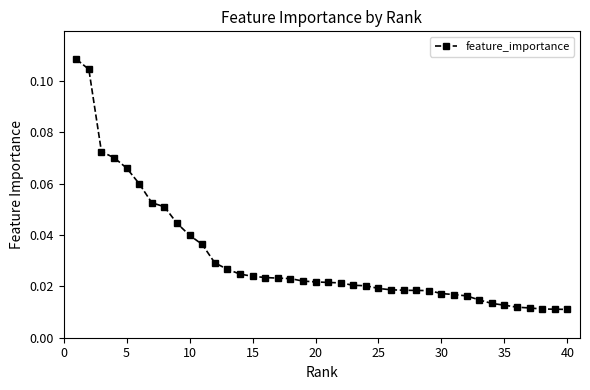

Count the number of categories in the chart.

40